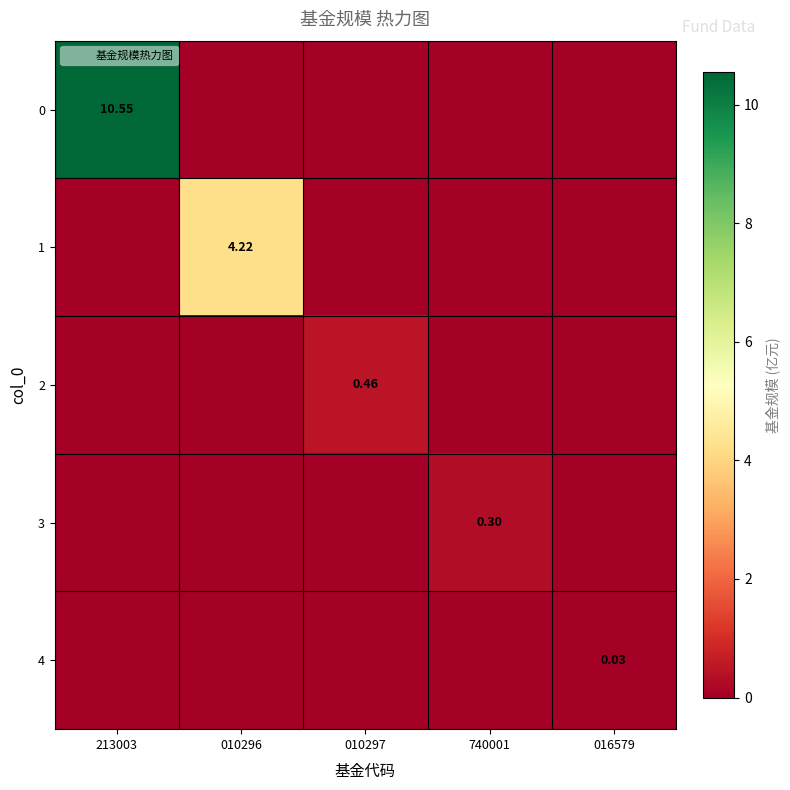

How many categories are shown in the chart?

5